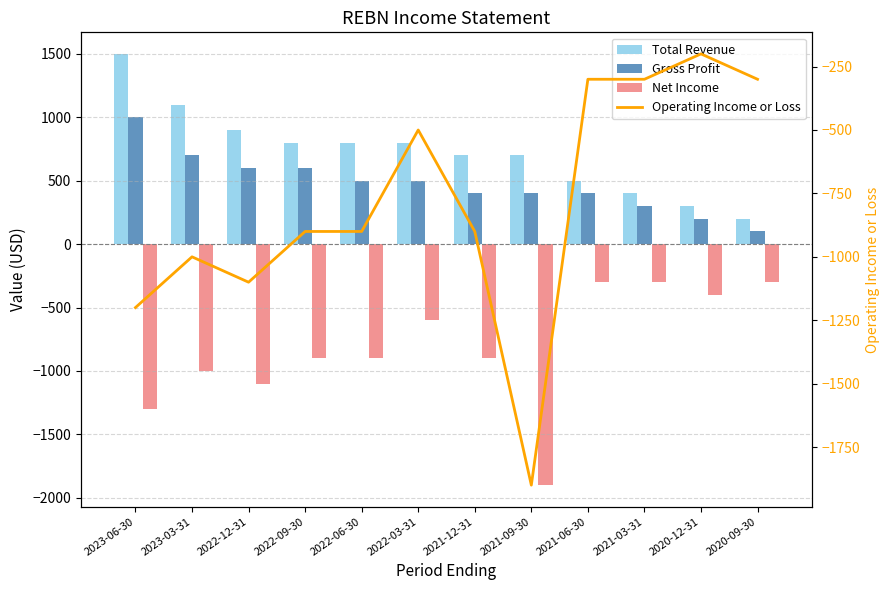

What is the maximum value for Gross Profit?

1000